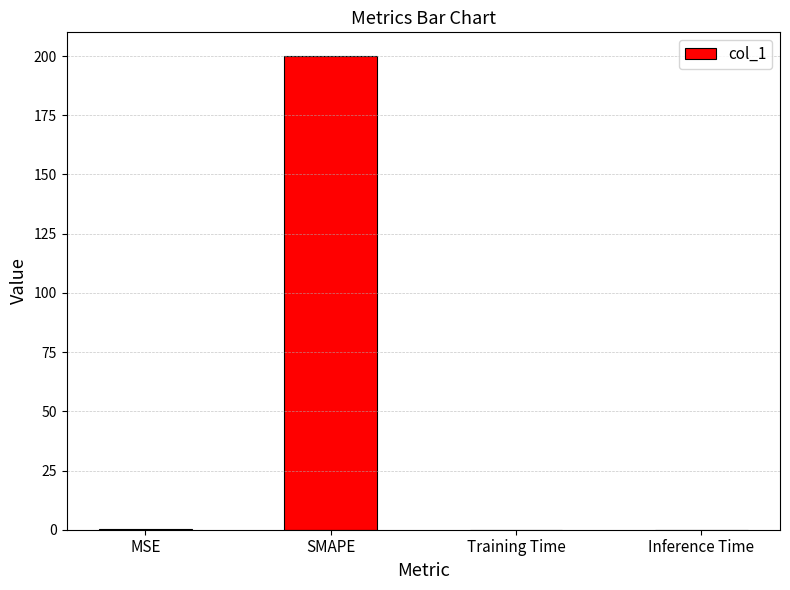

What is the difference between the values at MSE and Training Time?

0.2